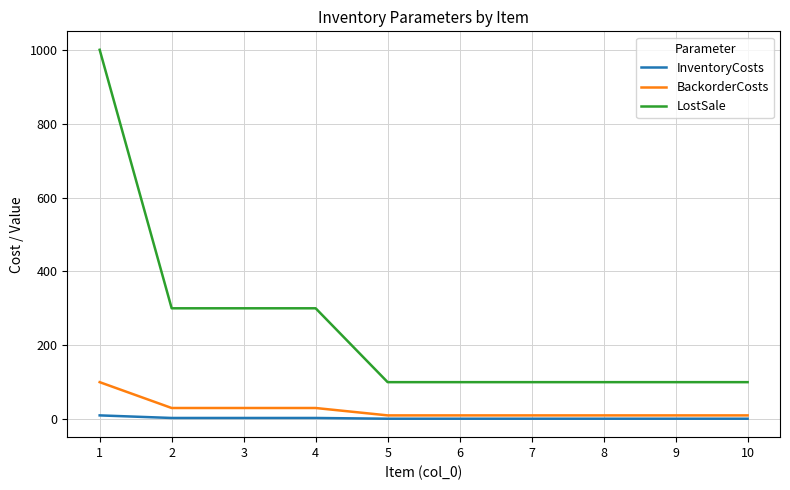

Which series has the widest spread of values?

LostSale